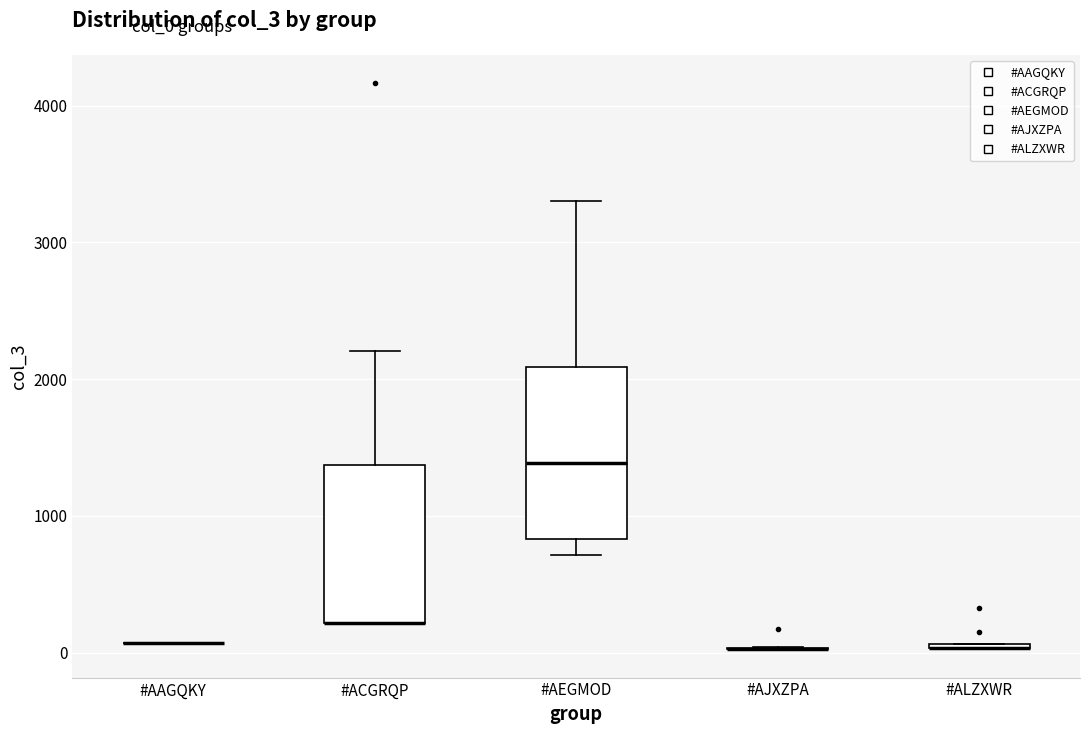

Which box is the tallest, from its lower edge to its upper edge?

#AEGMOD